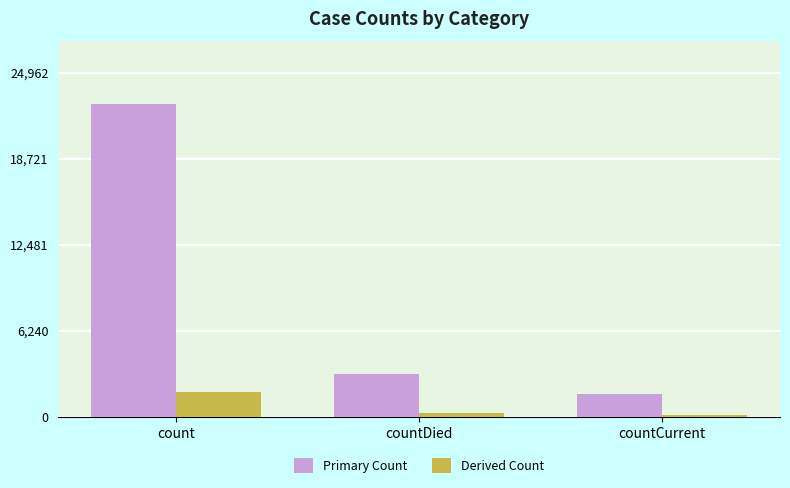

List the series in order of their overall mean, highest first.

Primary Count, Derived Count